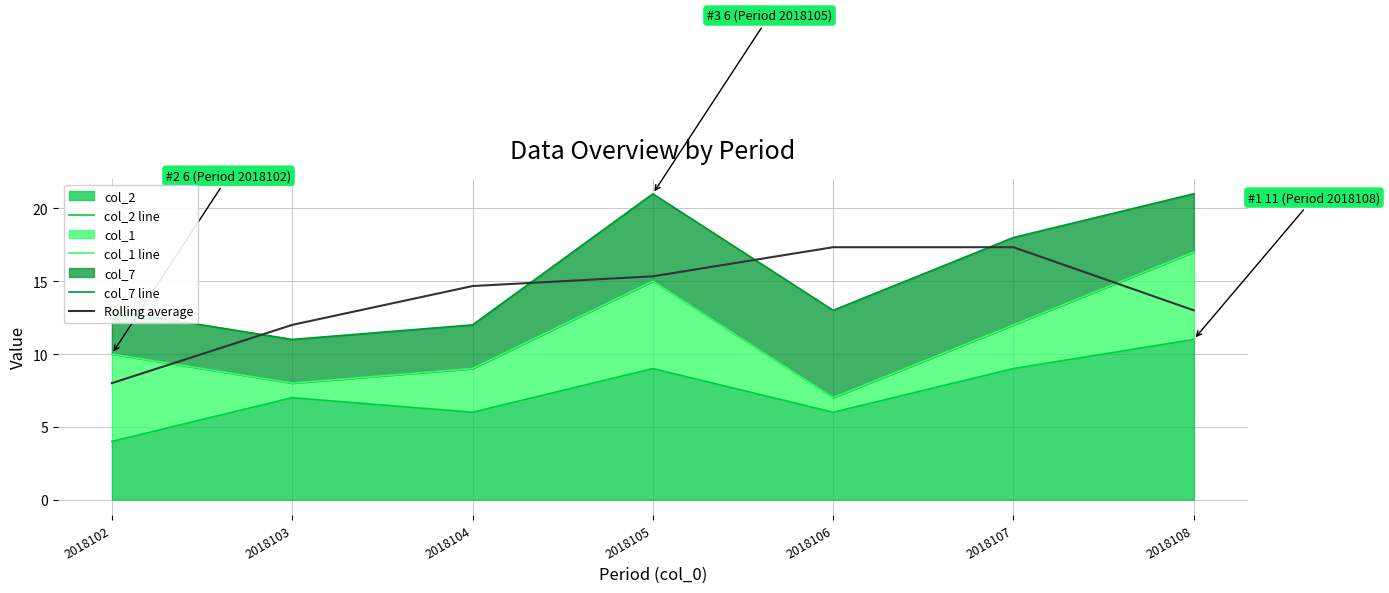

True or false: col_2 line and col_7 line intersect in this chart.

False